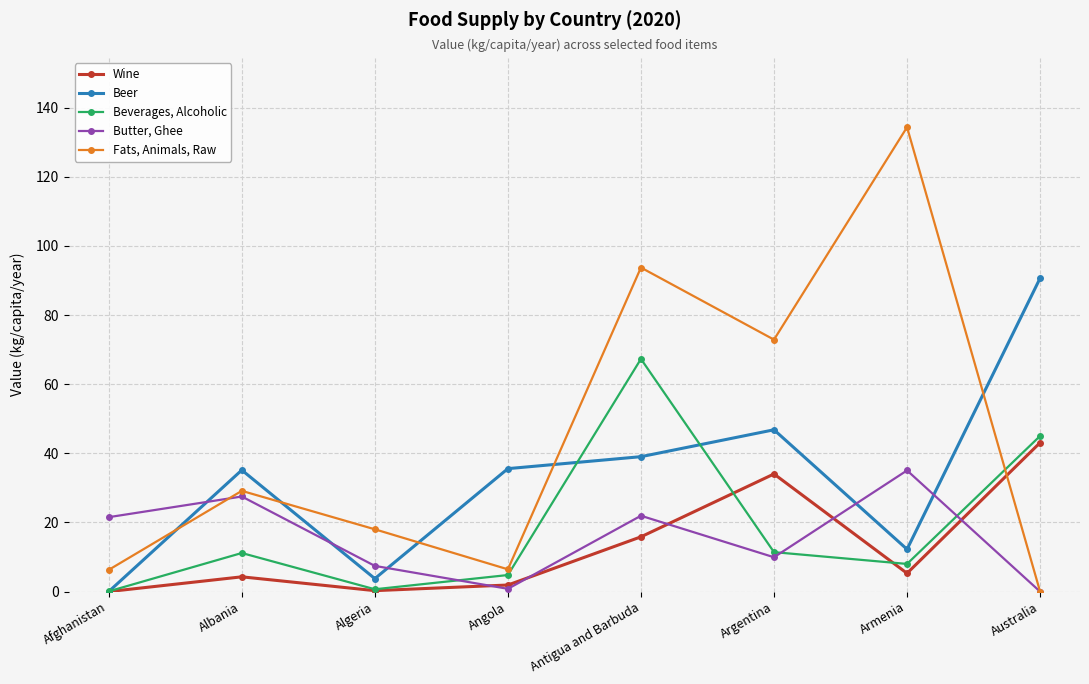

At Angola, list the series in order from largest to smallest.

Beer, Fats, Animals, Raw, Beverages, Alcoholic, Wine, Butter, Ghee